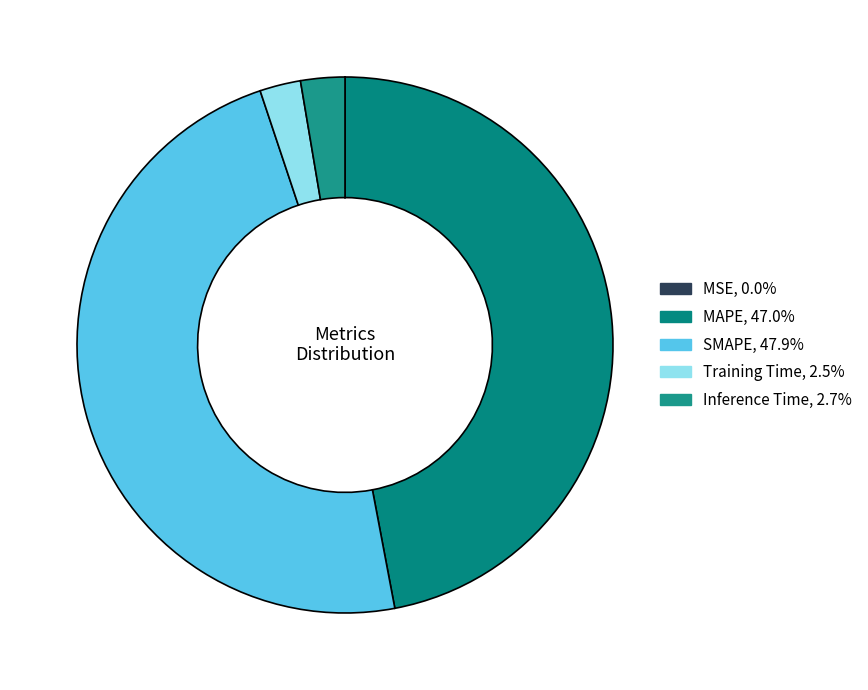

What is the total percentage of MSE and Inference Time?

2.7%